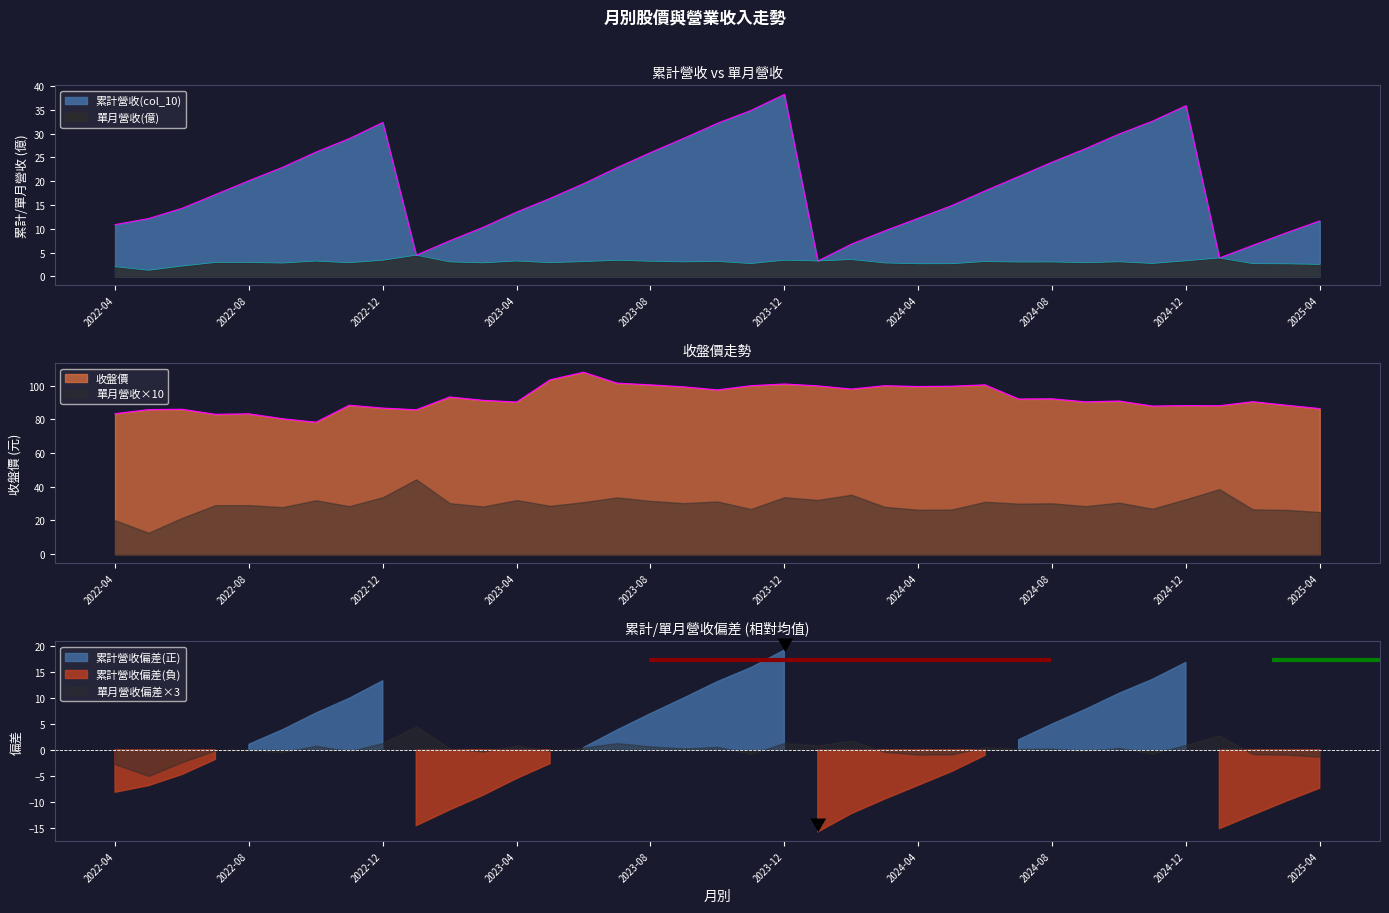

Rank the series by their average value, from highest to lowest.

收盤價, 累計營收(col_10), 單月營收(億)